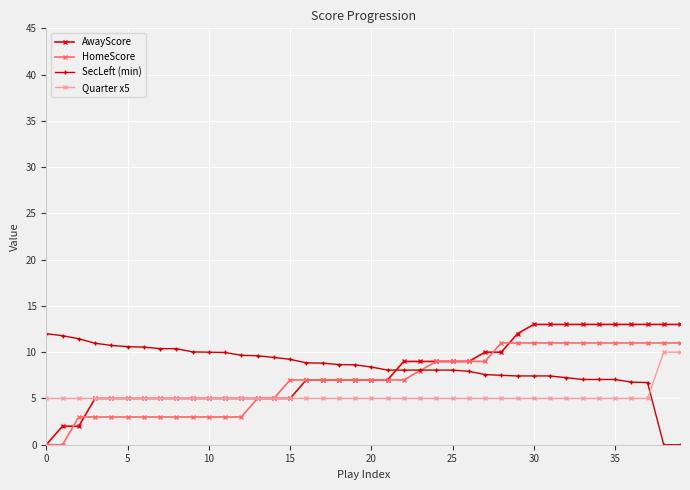

List the series in order of their overall mean, highest first.

SecLeft (min), AwayScore, HomeScore, Quarter x5